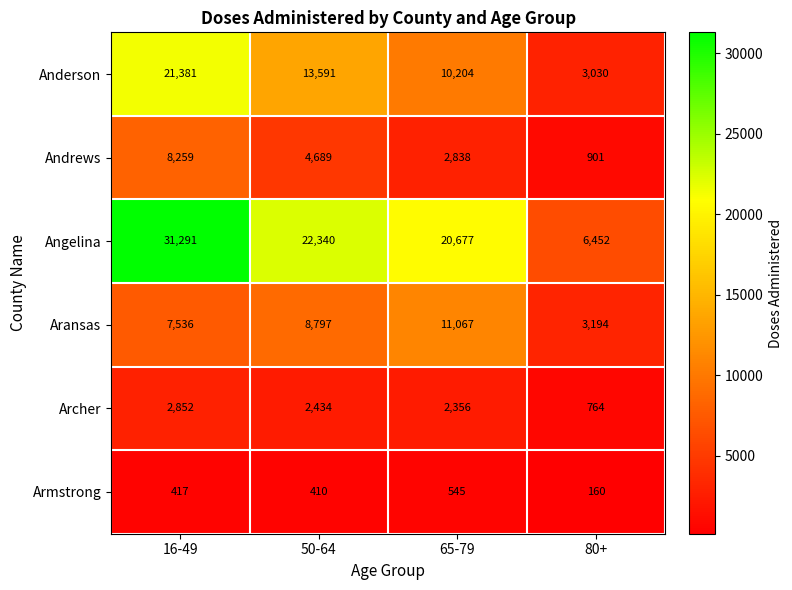

What is the difference between the second highest and minimum values in the Angelina series?

15888